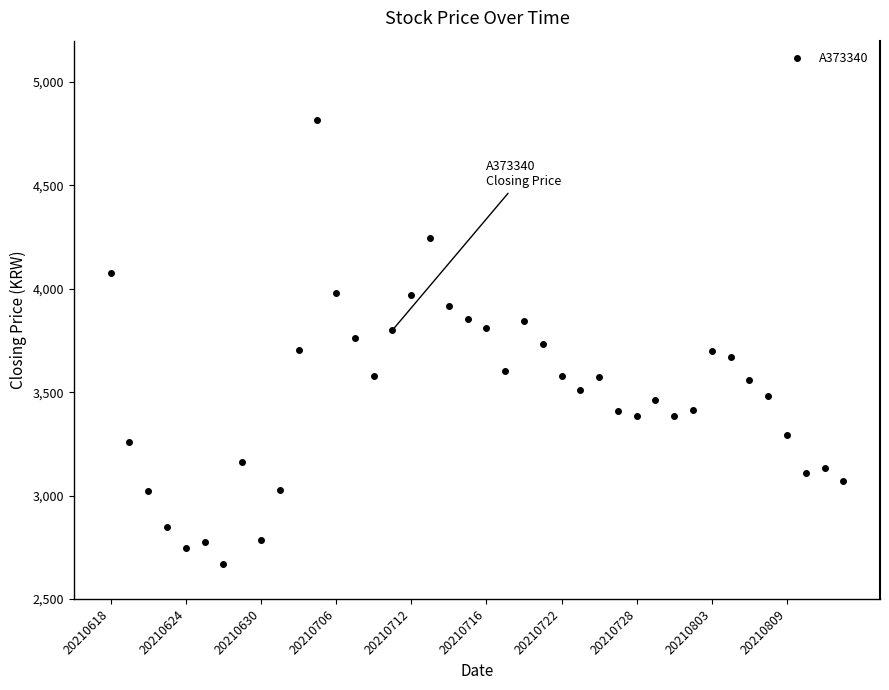

What is the greatest value displayed?

4815